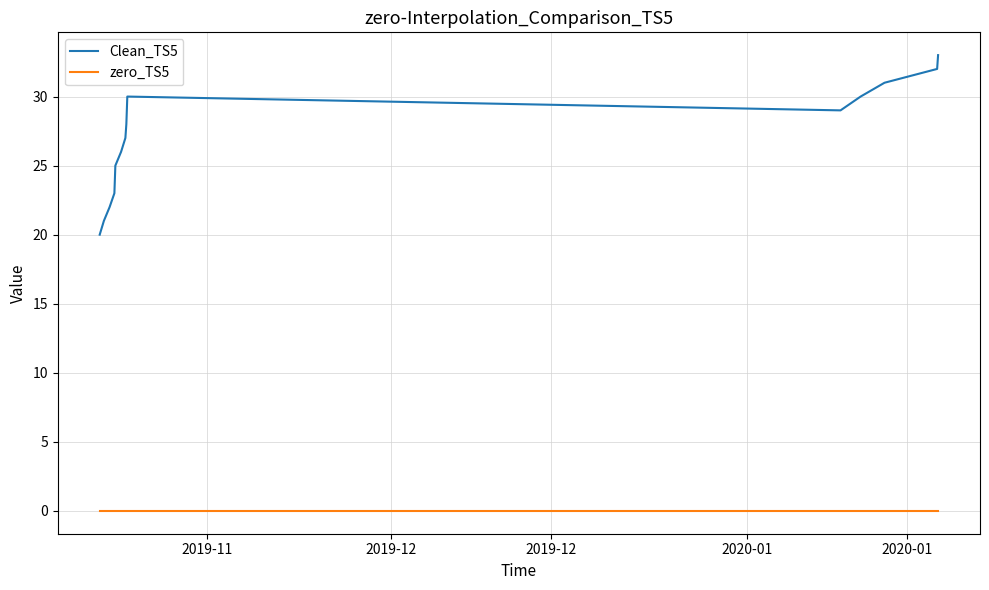

Which series has the largest range (max minus min)?

Clean_TS5